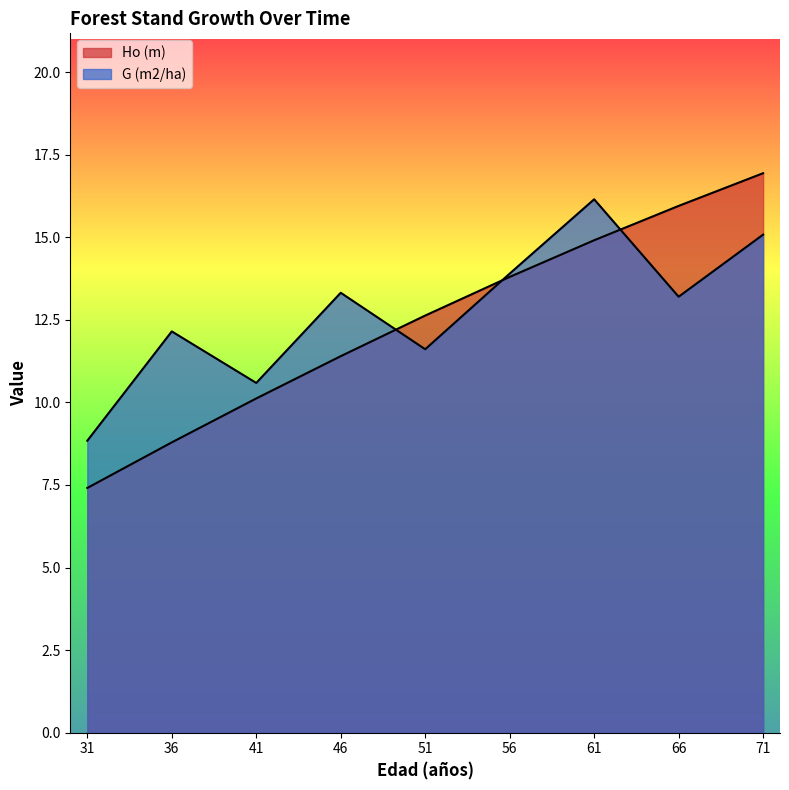

Which has a higher value, 46 or 36?

46